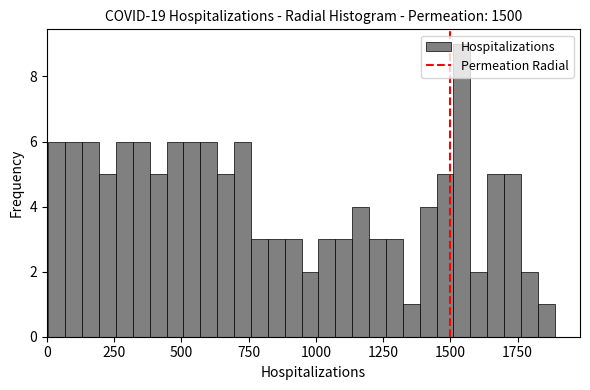

Read against the x-axis, roughly where is the centre of the tallest bar?

1550